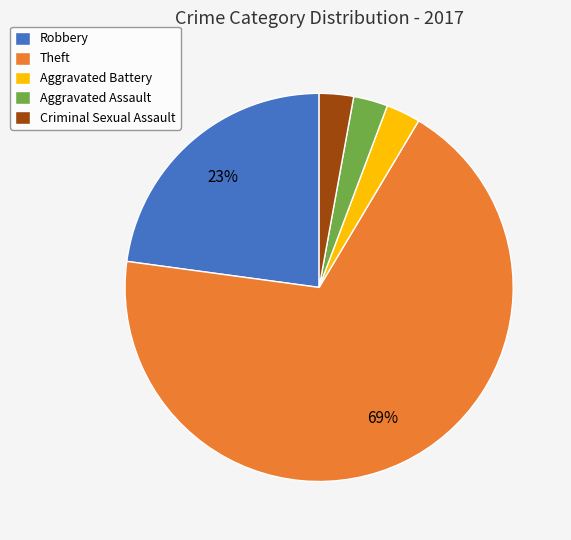

Between Theft and Aggravated Assault, which is larger?

Theft